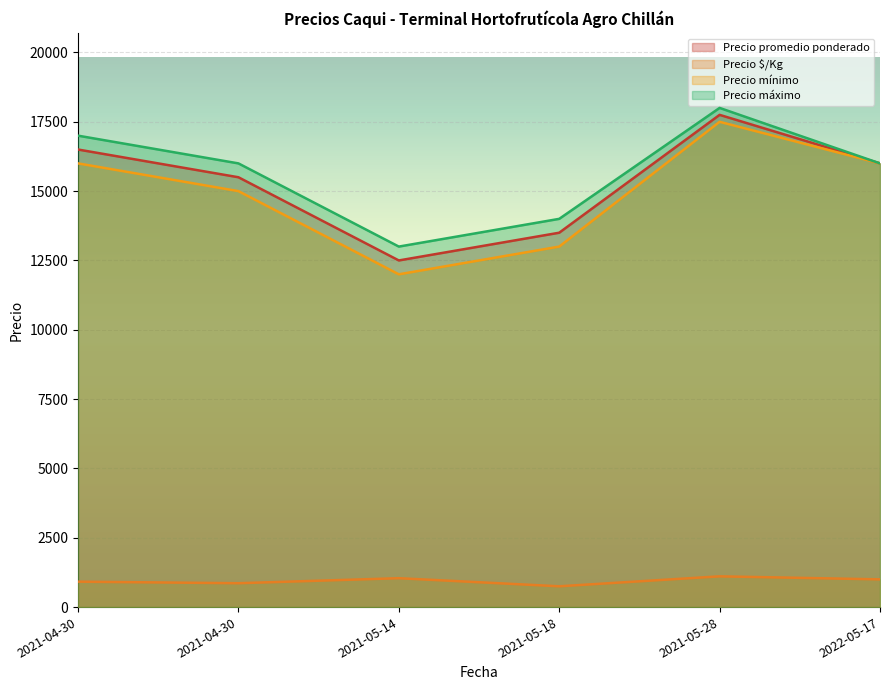

True or false: Precio $/Kg and Precio promedio ponderado cross at least once.

False